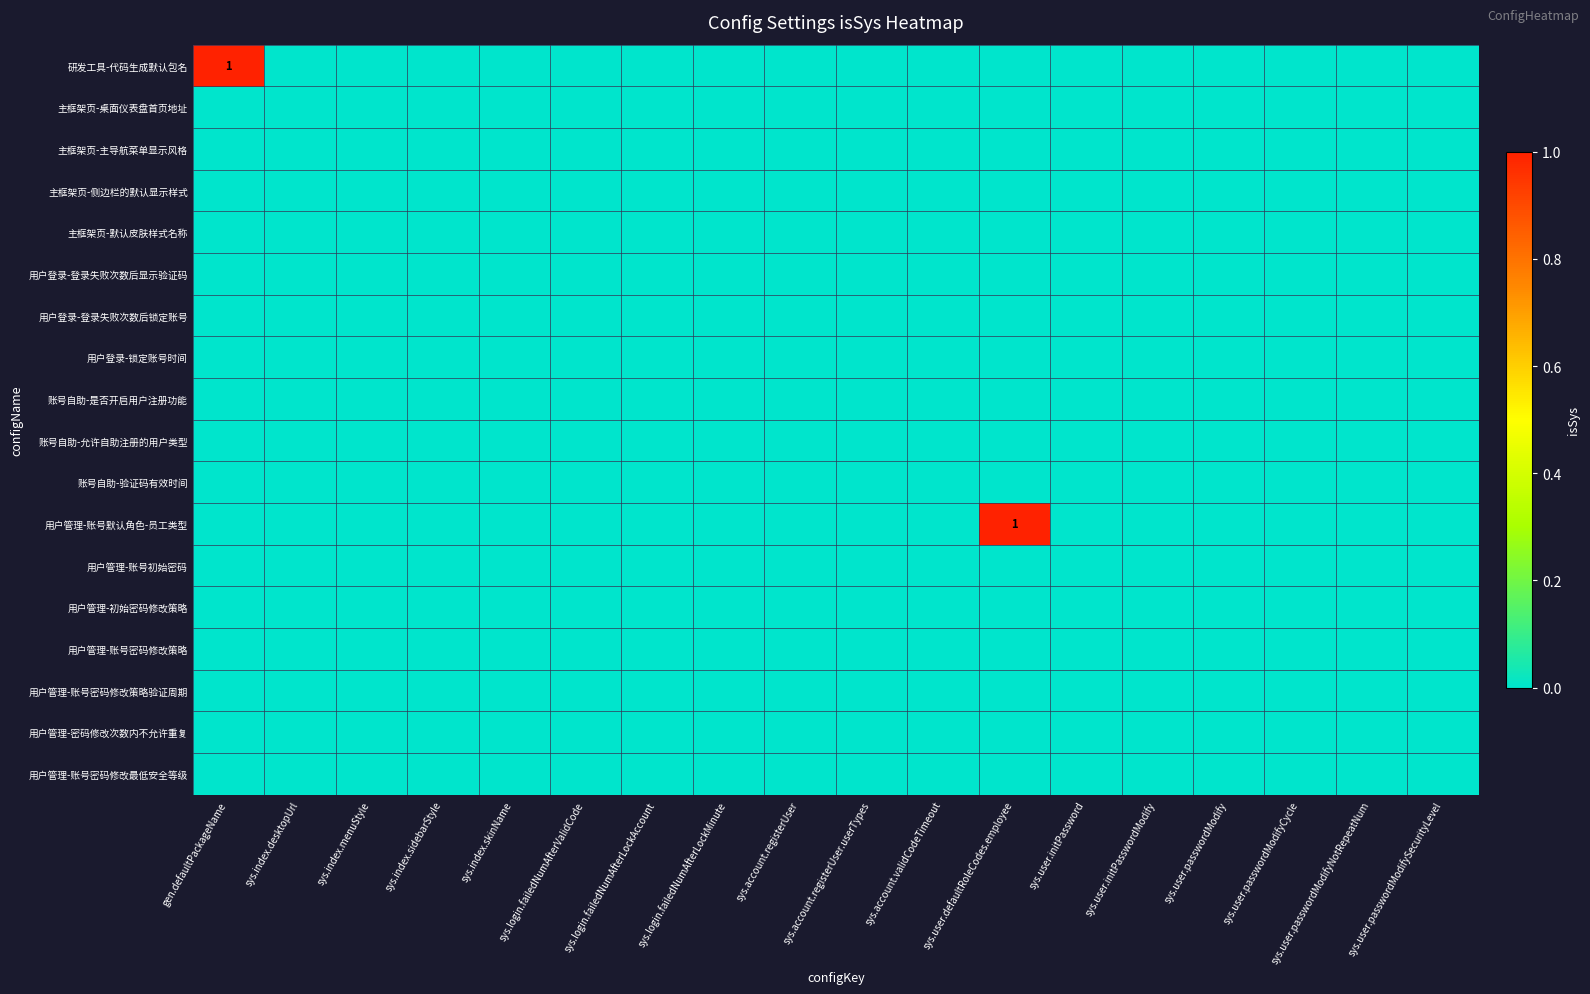

Rank the categories by 主框架页-侧边栏的默认显示样式 value from lowest to highest.

gen.defaultPackageName, sys.index.desktopUrl, sys.index.menuStyle, sys.index.sidebarStyle, sys.index.skinName, sys.login.failedNumAfterValidCode, sys.login.failedNumAfterLockAccount, sys.login.failedNumAfterLockMinute, sys.account.registerUser, sys.account.registerUser.userTypes, sys.account.validCodeTimeout, sys.user.defaultRoleCodes.employee, sys.user.initPassword, sys.user.initPasswordModify, sys.user.passwordModify, sys.user.passwordModifyCycle, sys.user.passwordModifyNotRepeatNum, sys.user.passwordModifySecurityLevel